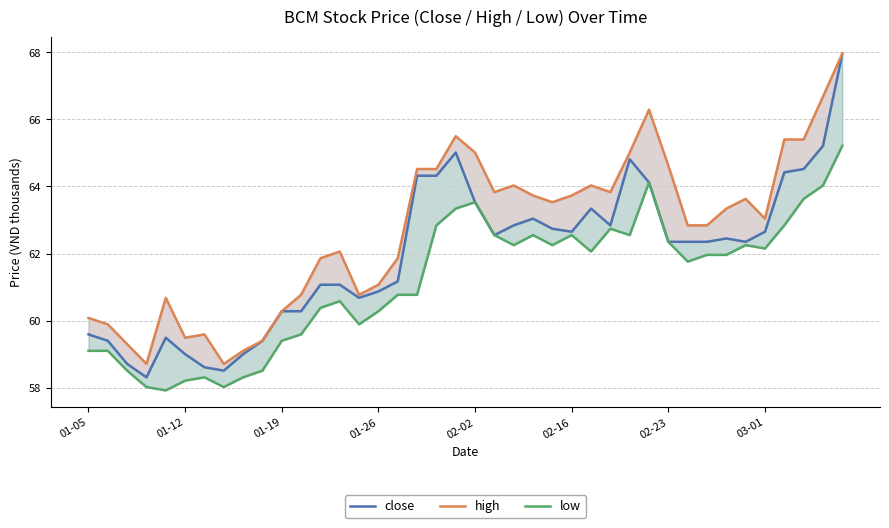

Count the number of categories in the chart.

40